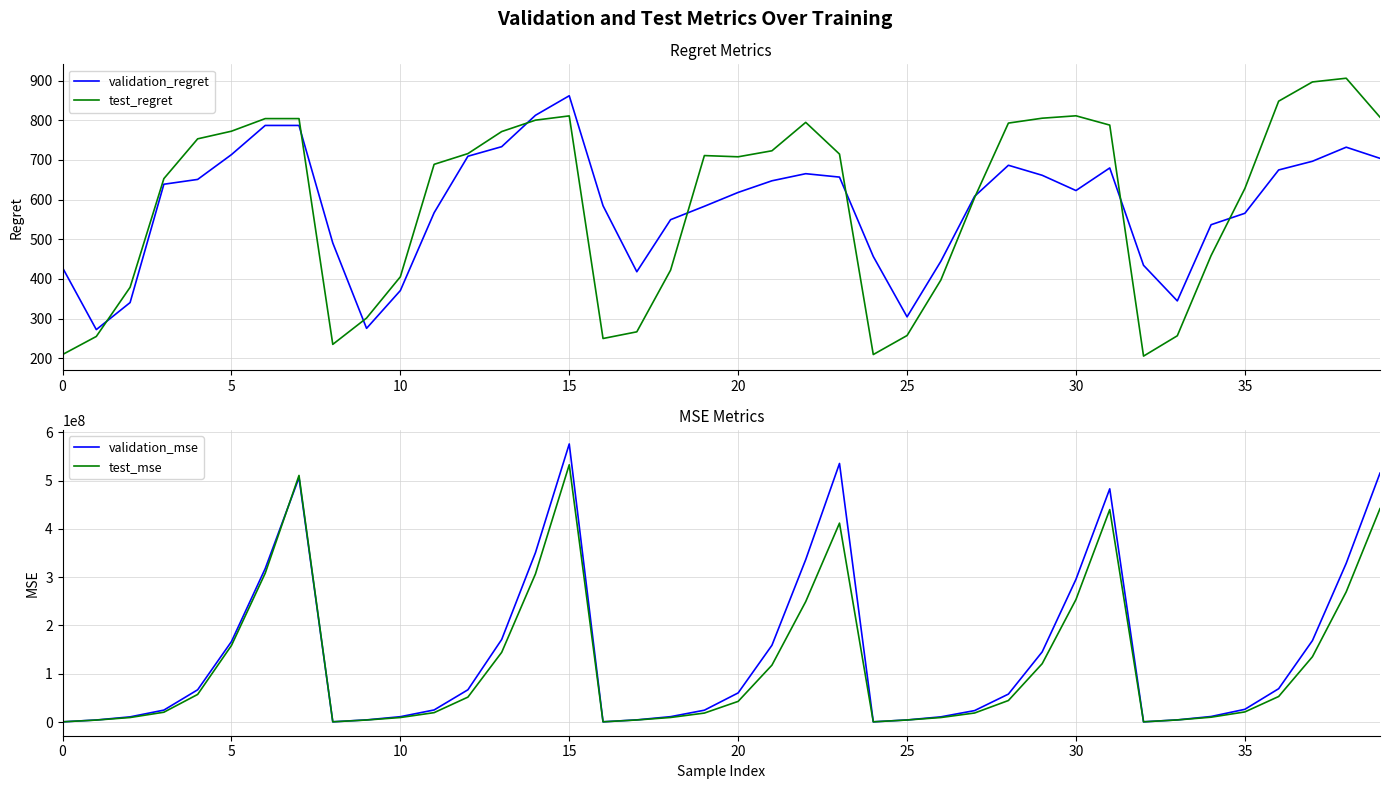

Is this an area chart (filled region under the line)?

No